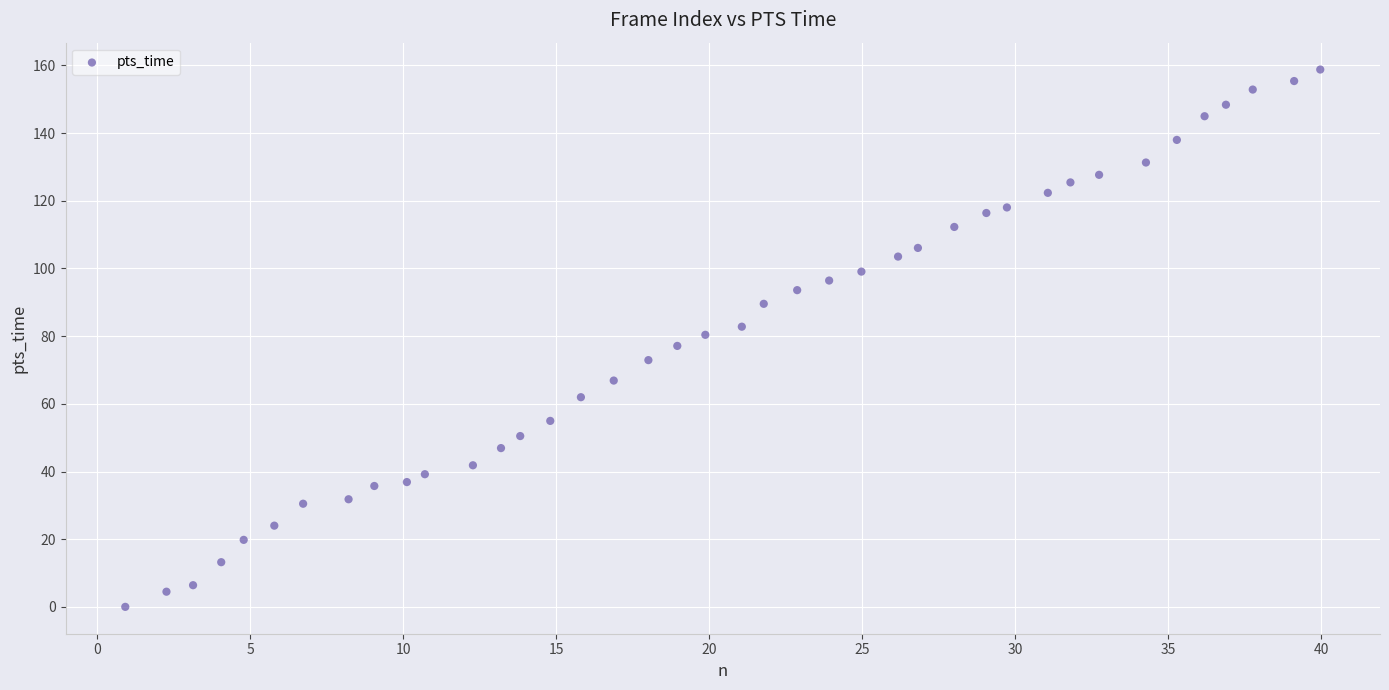

What is the range of Y values (max minus min)?

158.8